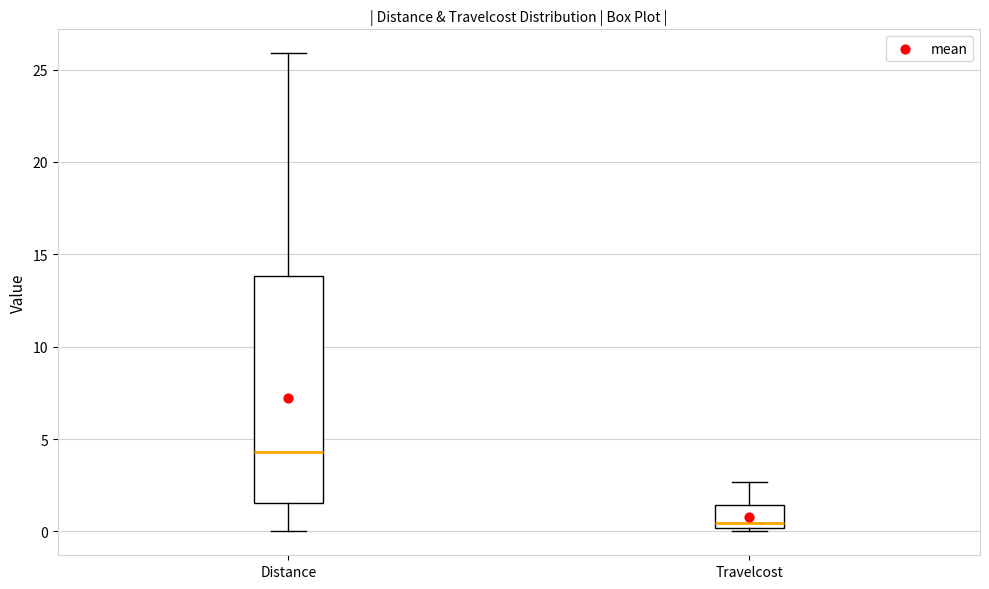

Reading left to right, transcribe this box plot: for each box, give where its median line is, the range the box spans, and where its two whiskers end, as read against the y-axis. The values are not printed on the chart, so give them approximately, as read against the axis.

Distance: median 4.5, box 1.5 to 14.0, whiskers 0.0 to 26.0
Travelcost: median 0.5, box 0.0 to 1.5, whiskers 0.0 (just below the box's lower edge) to 2.5